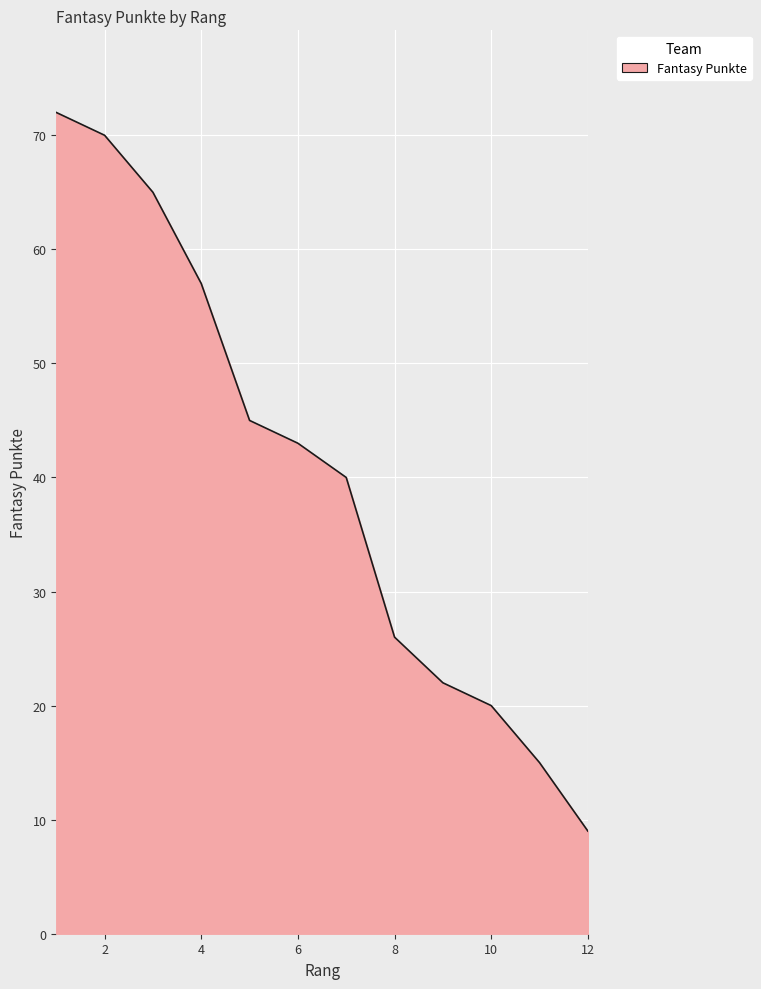

What is the difference between the maximum and minimum values?

63